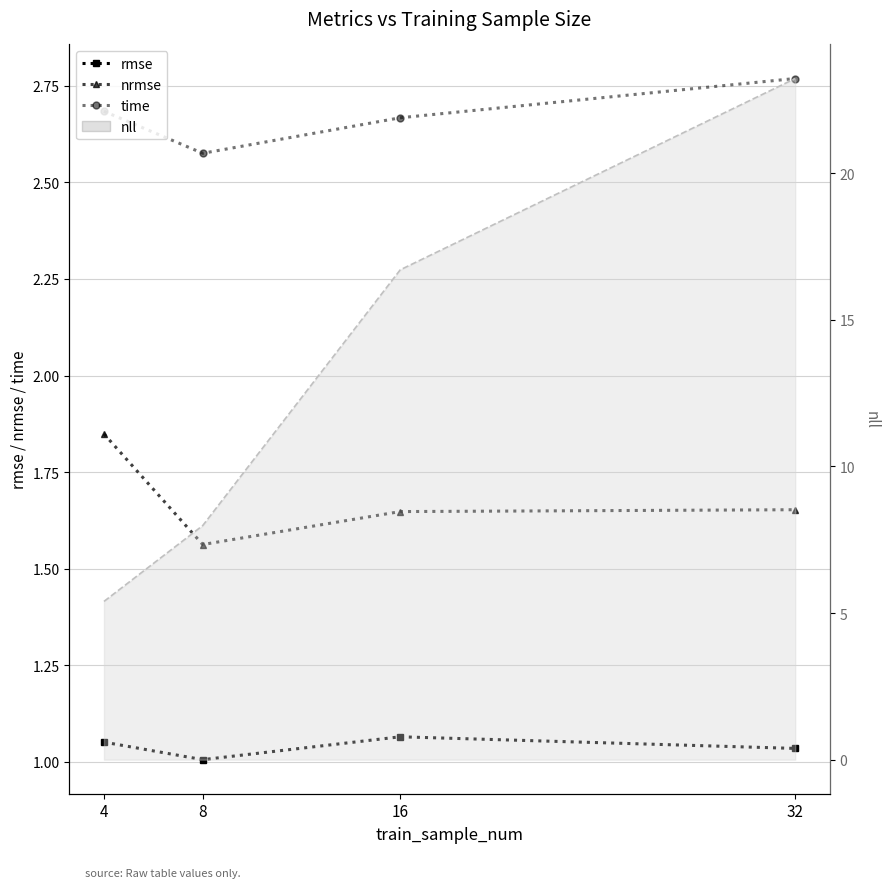

Which category has the highest value across all series?

32